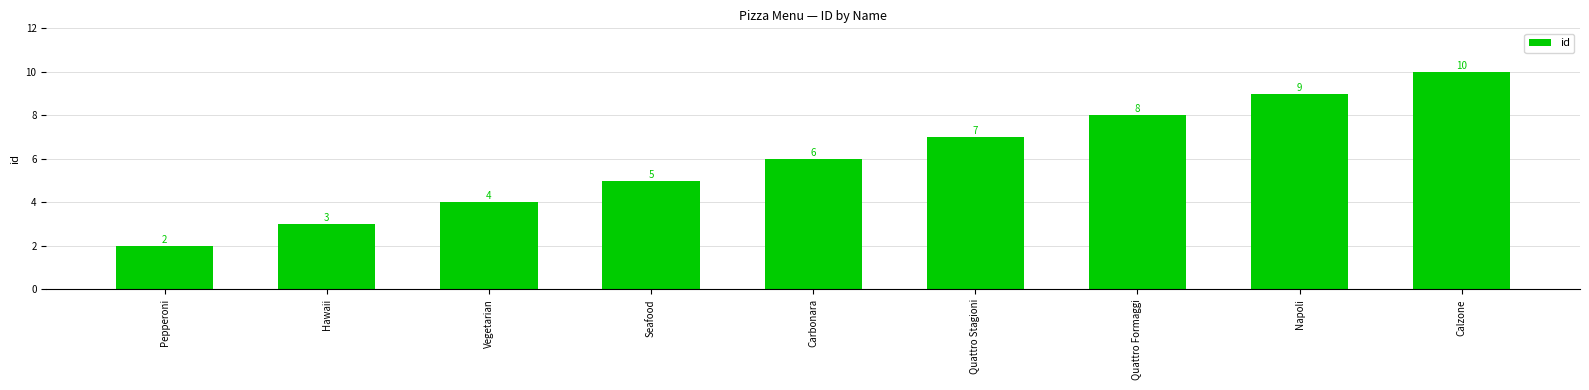

Between Quattro Formaggi and Calzone, which is larger?

Calzone